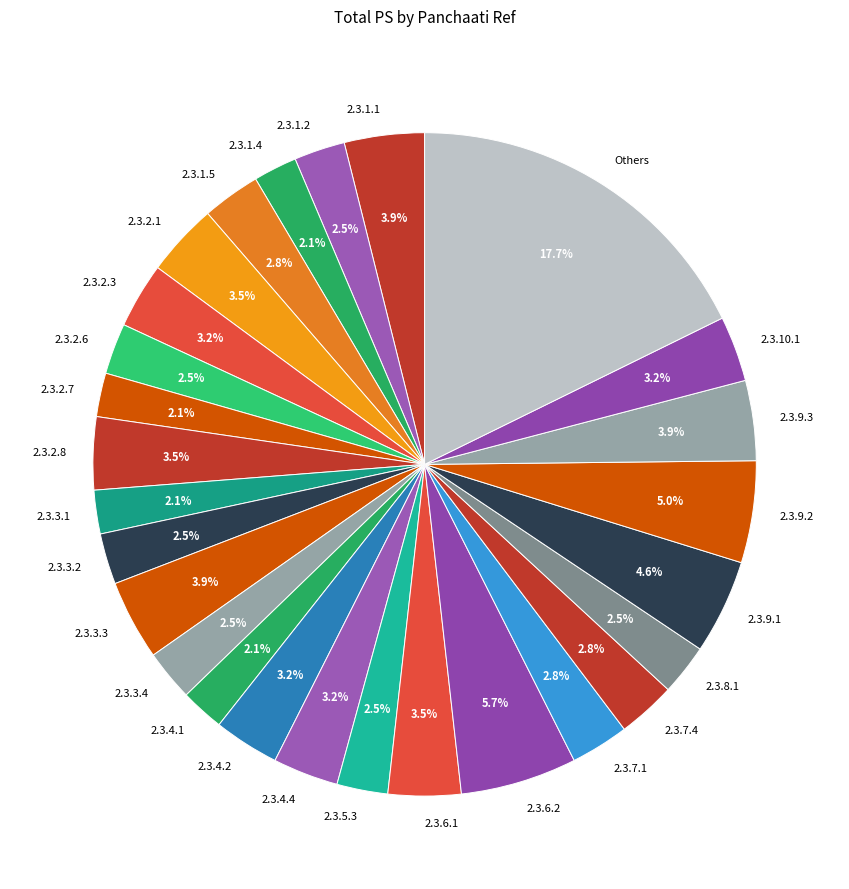

What percentage is NOT represented by 2.3.9.1?

95.4%